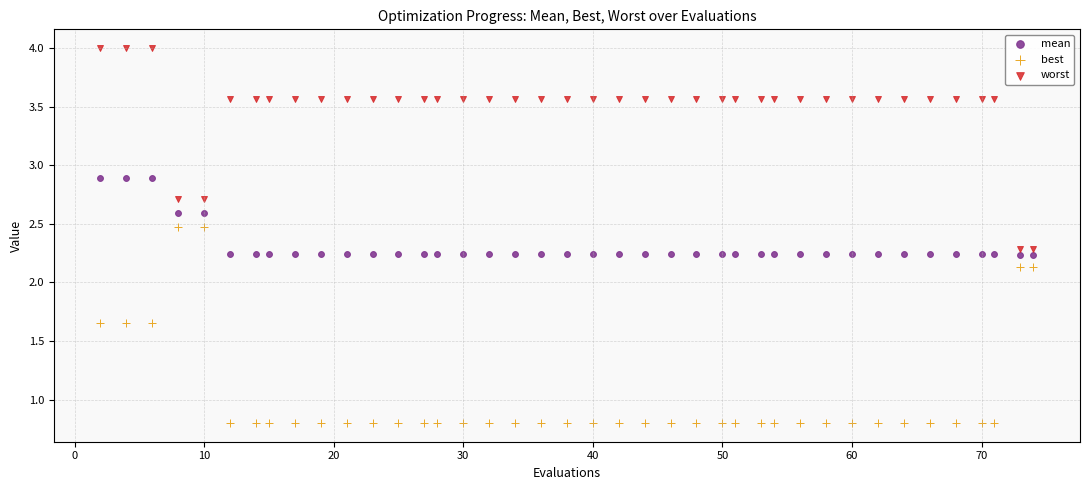

What are all the series names shown in the legend?

mean, best, worst